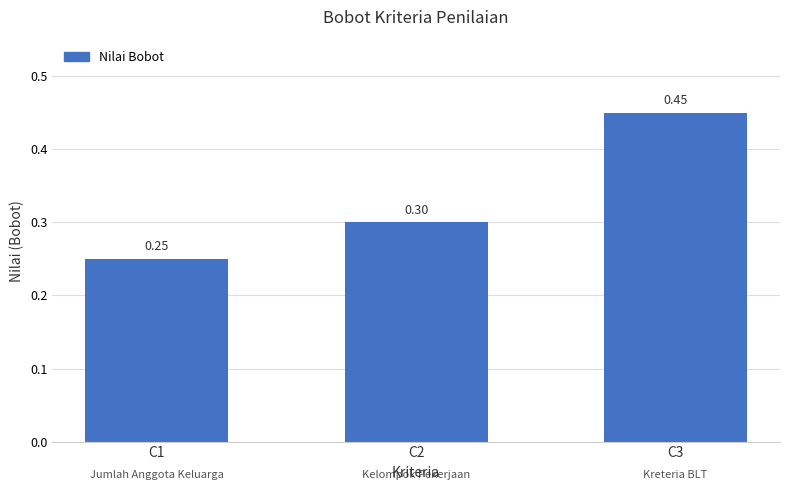

Which has a higher value, C1 or C2?

C2